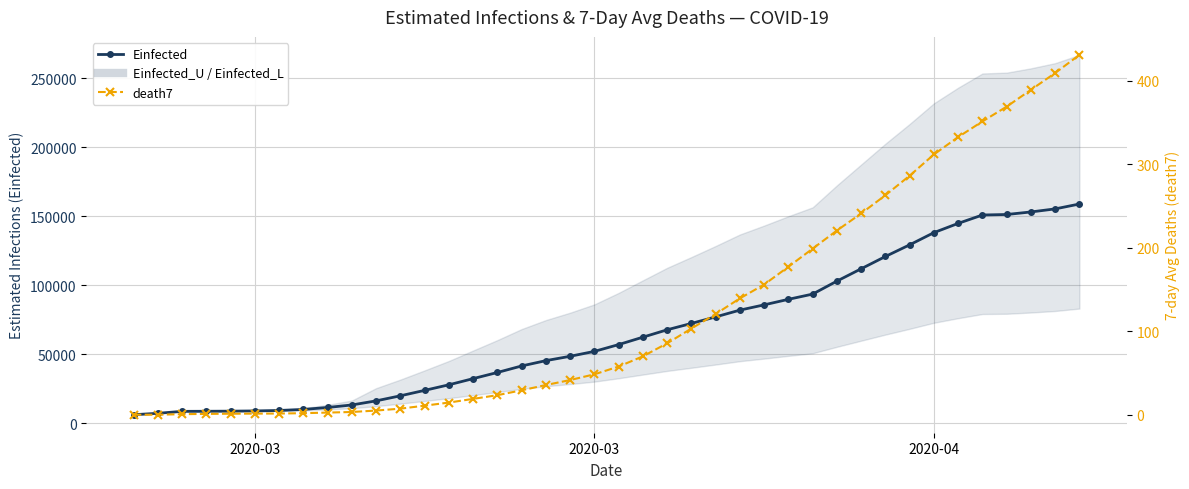

How many values in death7 are above zero?

38